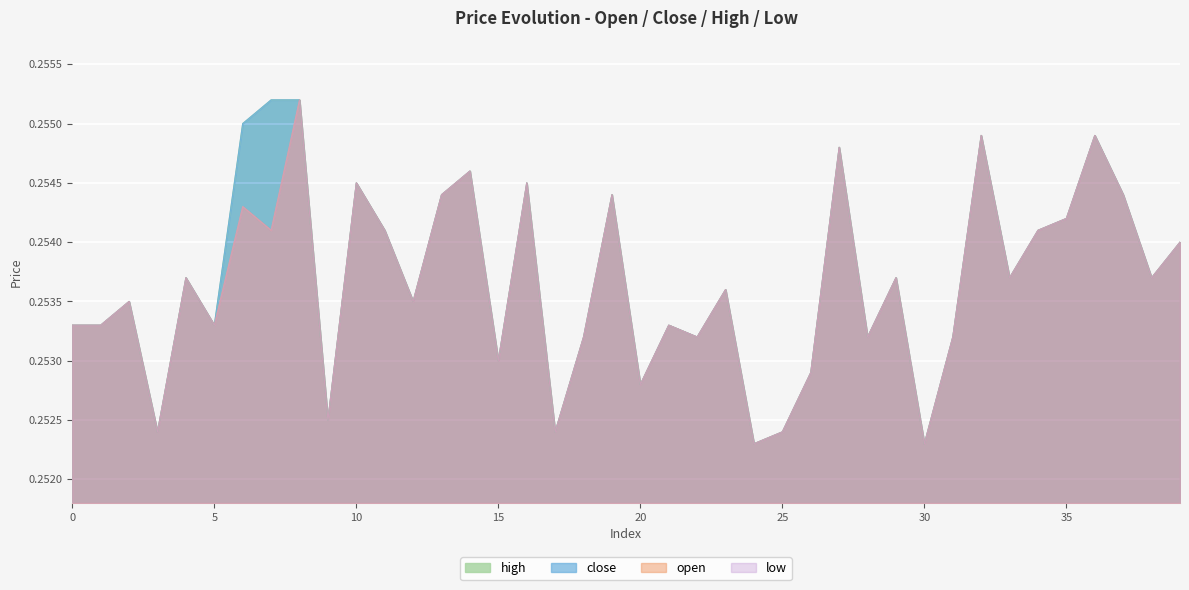

At which category is the sum across all series the highest?

8